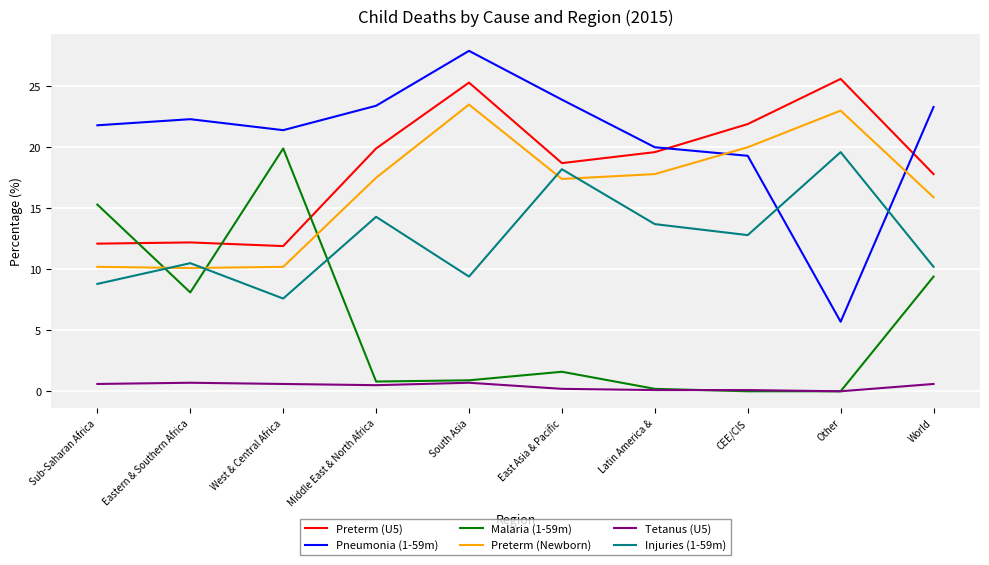

What is the sum of all Preterm (U5) values?

185.0